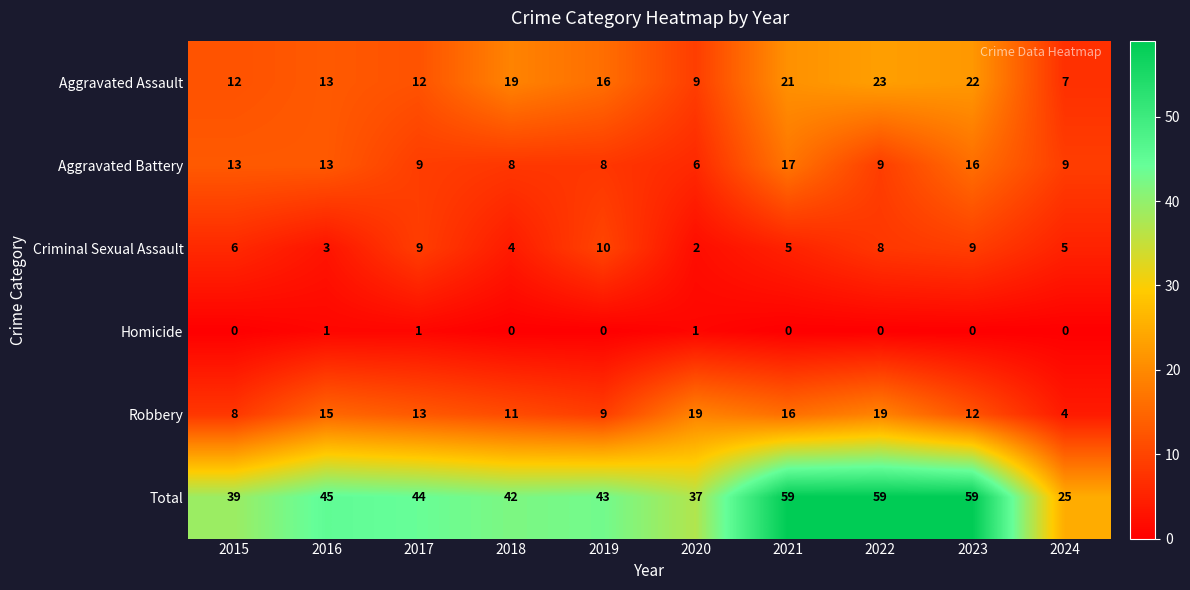

Which series has the largest range (max minus min)?

Total